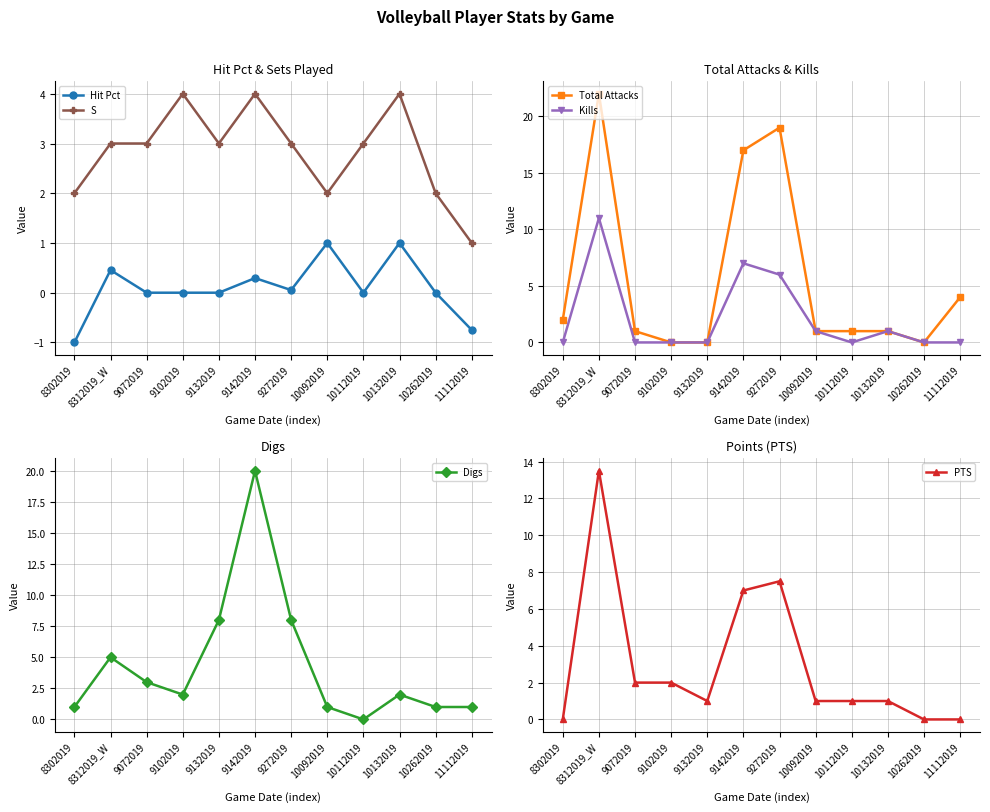

True or false: Digs and Total Attacks intersect in this chart.

True